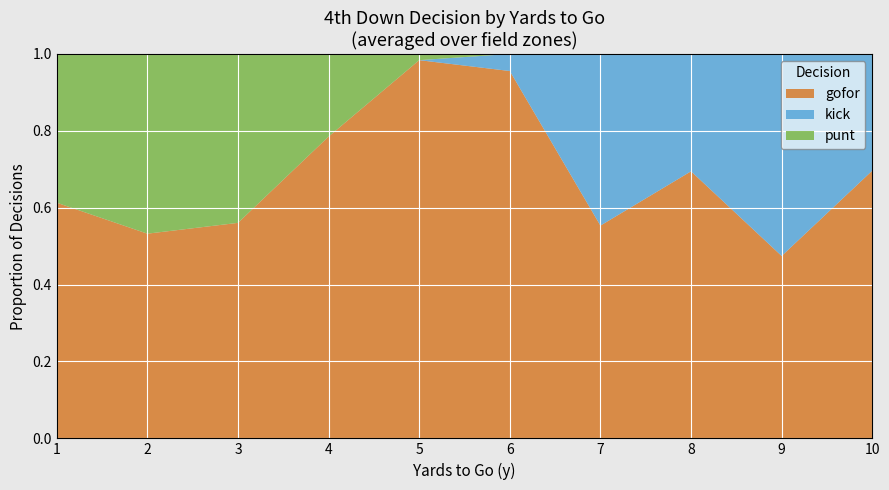

Is it true that gofor equals 0.4 at 3?

False